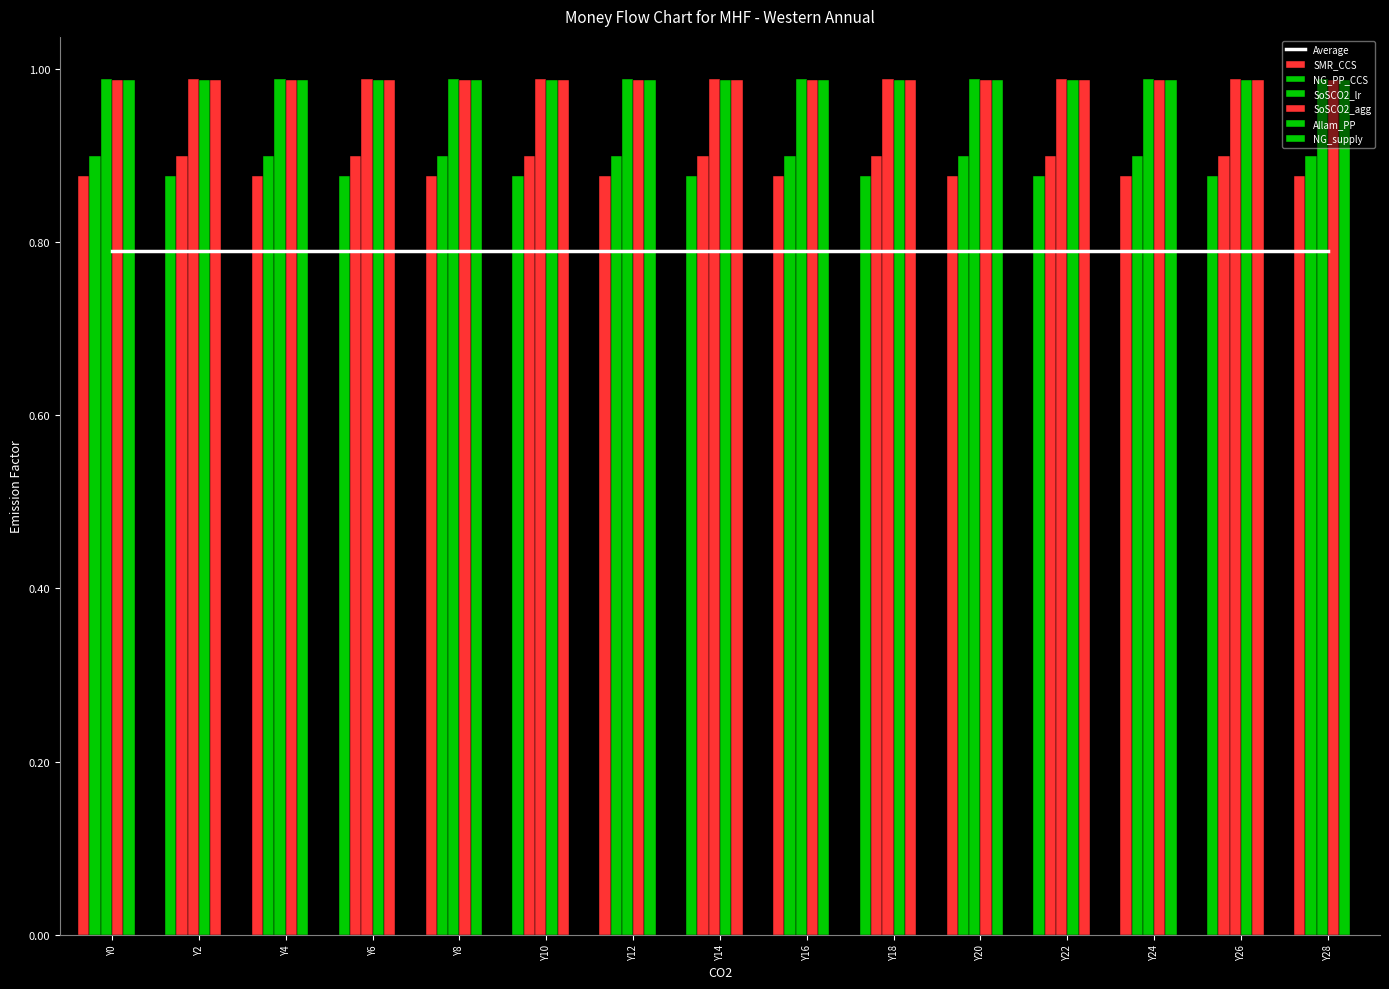

The value of SMR_CCS at Y8 is 1.4. True or false?

False